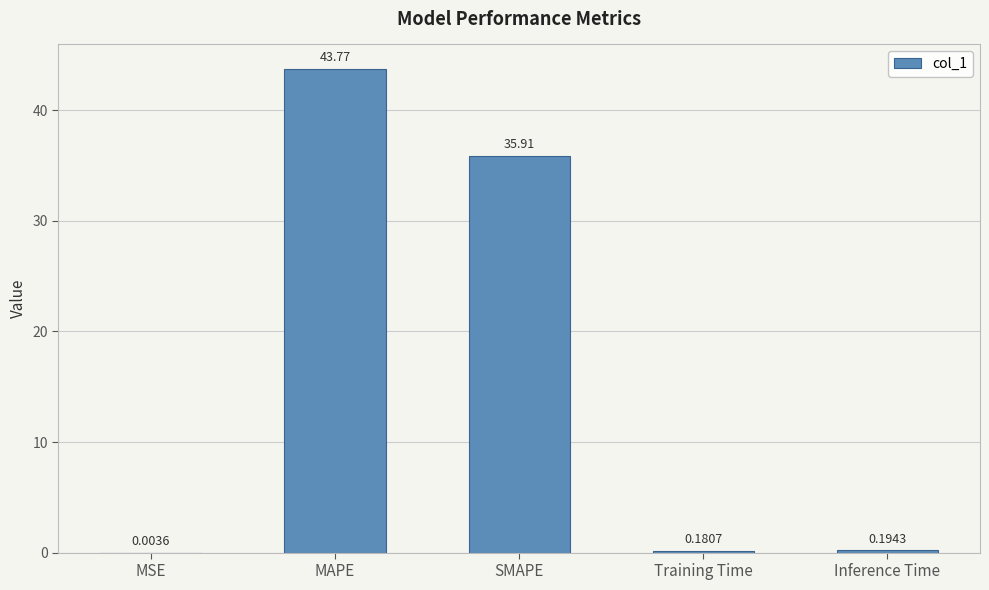

Where is the data nearest to the value 21?

SMAPE